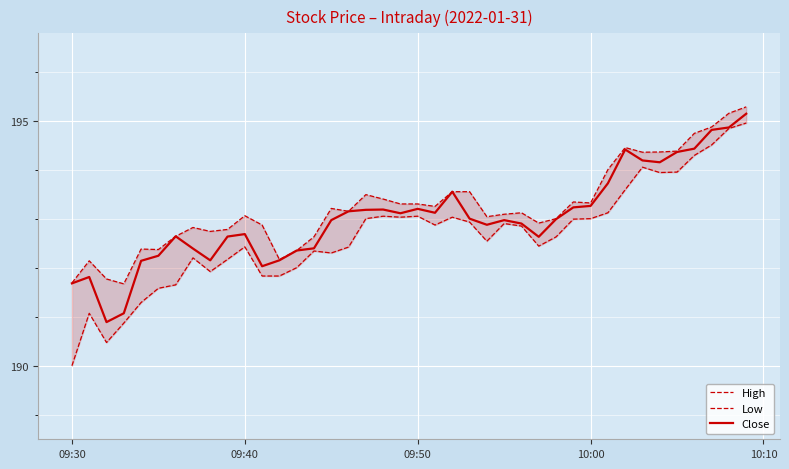

Reading left to right, transcribe all the data shown in this chart.

High: 191.7	192.1	191.8	191.7	192.4	192.4	192.6	192.8	192.7	192.8	193.1	192.9	192.2	192.4	192.6	193.2	193.1	193.5	193.4	193.3	193.3	193.2	193.6	193.6	193.0	193.1	193.1	192.9	193.0	193.3	193.3	194.0	194.4	194.4	194.4	194.4	194.7	194.9	195.1	195.3
Low: 190.0	191.1	190.5	190.9	191.3	191.6	191.6	192.2	191.9	192.2	192.4	191.8	191.8	192.0	192.3	192.3	192.4	193.0	193.1	193.0	193.1	192.9	193.0	192.9	192.5	192.9	192.8	192.4	192.6	193.0	193.0	193.1	193.6	194.1	193.9	193.9	194.3	194.5	194.8	194.9
Close: 191.7	191.8	190.9	191.1	192.1	192.2	192.6	192.4	192.1	192.6	192.7	192.0	192.2	192.4	192.4	193.0	193.1	193.2	193.2	193.1	193.2	193.1	193.5	193.0	192.9	193.0	192.9	192.6	193.0	193.2	193.3	193.7	194.4	194.2	194.1	194.4	194.4	194.8	194.9	195.1